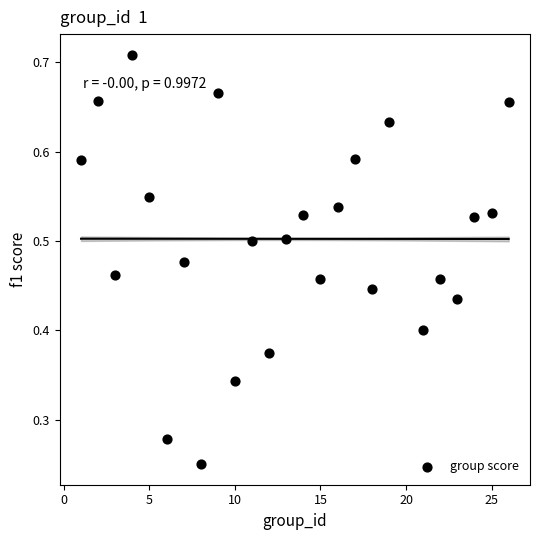

What is the range of X values (max minus min)?

25.0